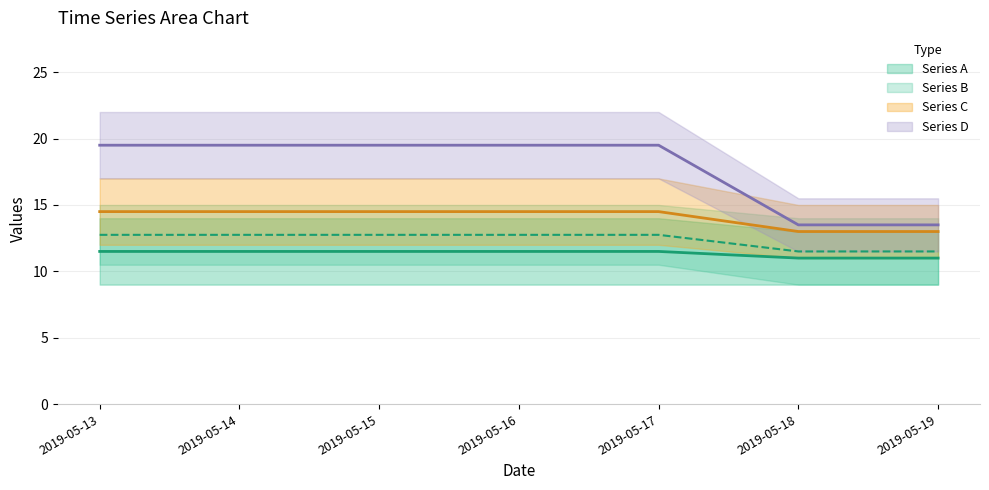

True or false: Series B (lower) and Series A (upper) intersect in this chart.

False